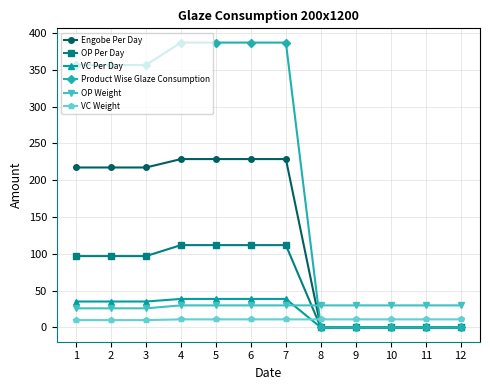

Does the chart have visible grid lines?

Yes